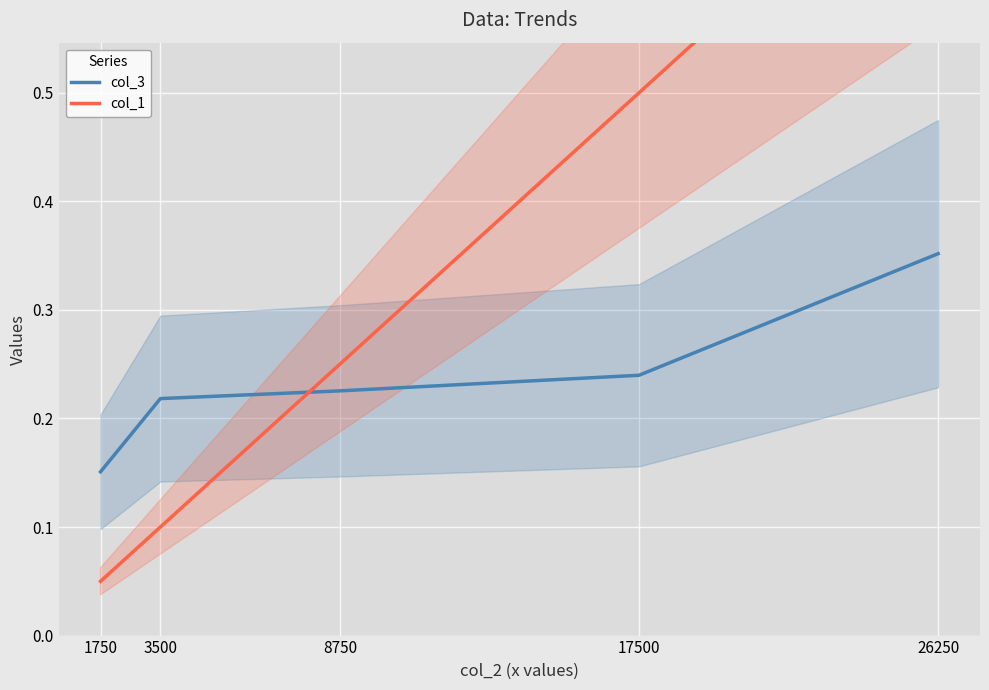

What is the difference between the maximum and minimum values in the col_1 series?

0.7